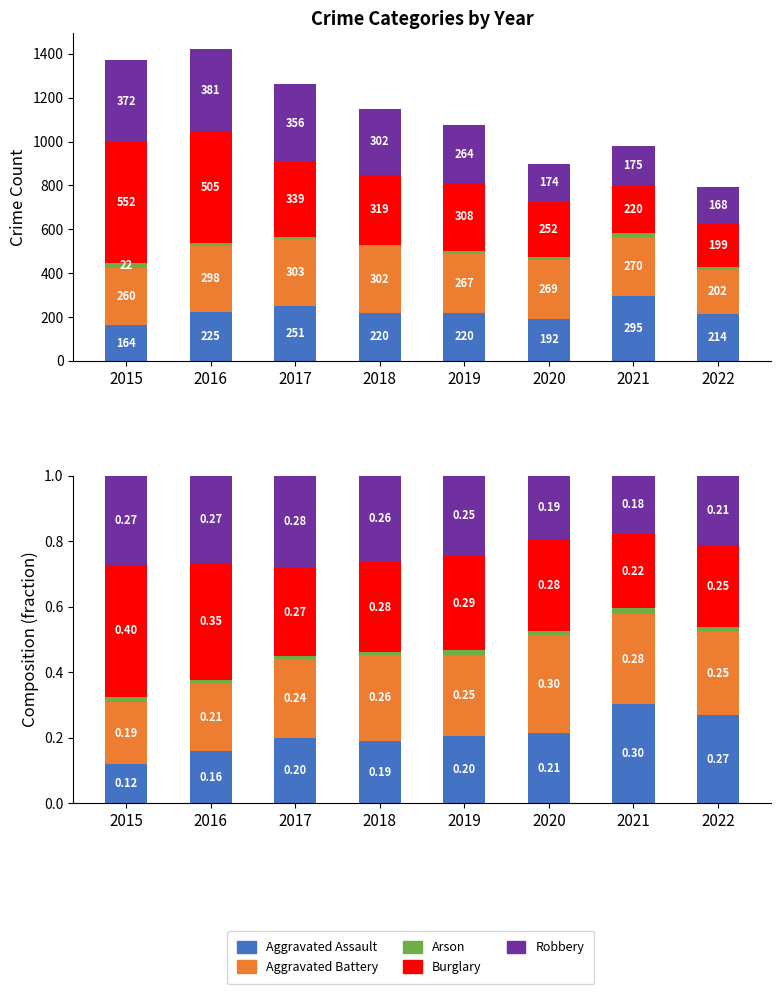

Which series has the largest total across all categories?

Burglary